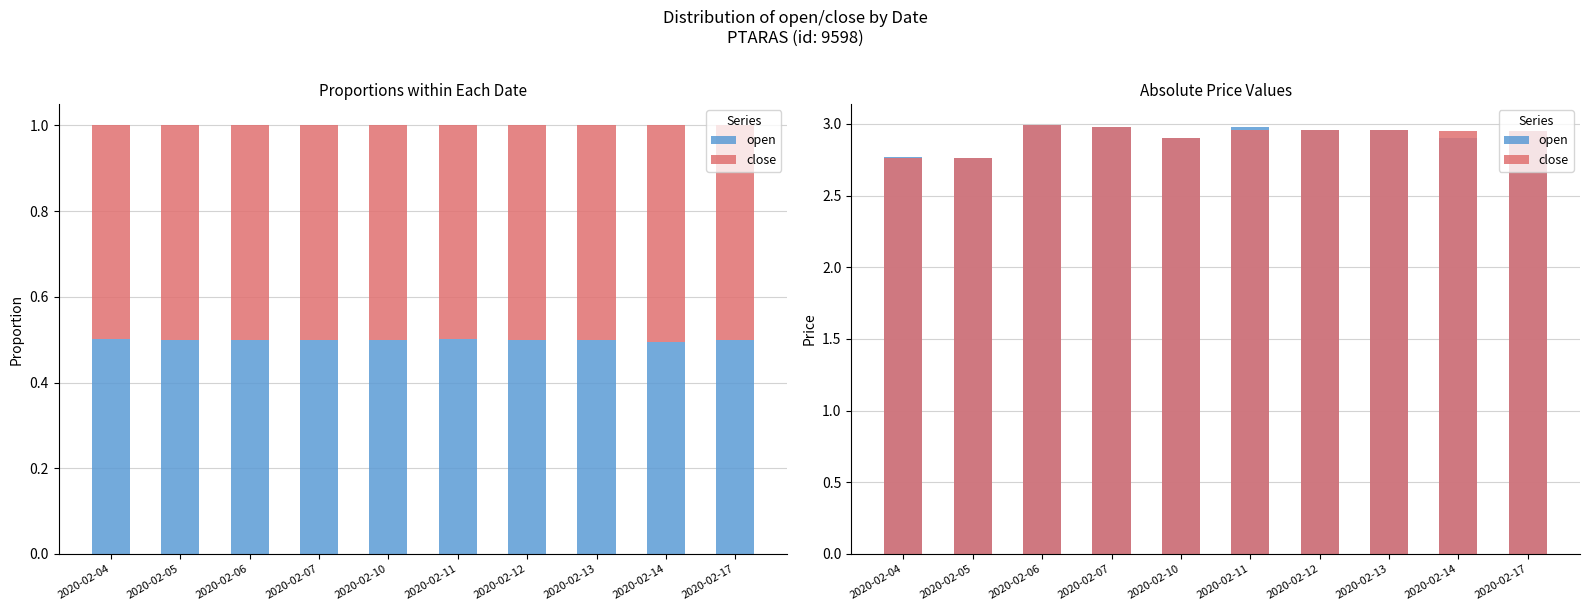

Rank the series by their maximum value, from lowest to highest.

open, close